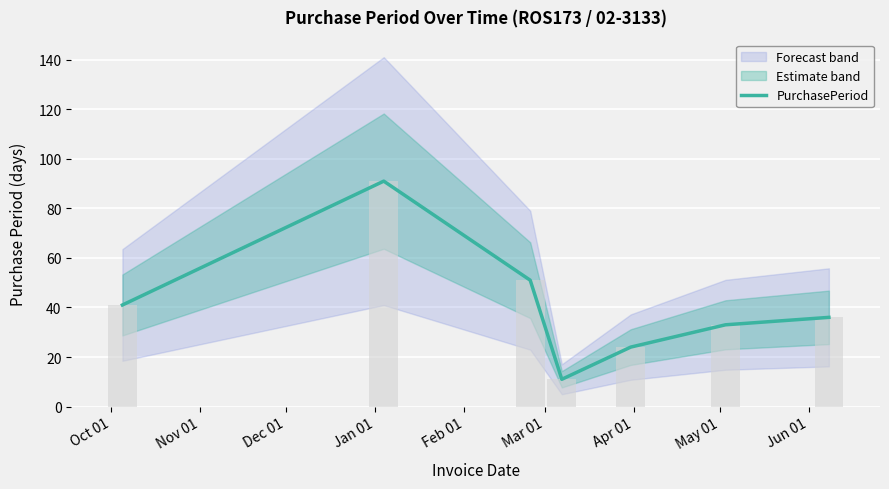

How many bars are there in total?

7